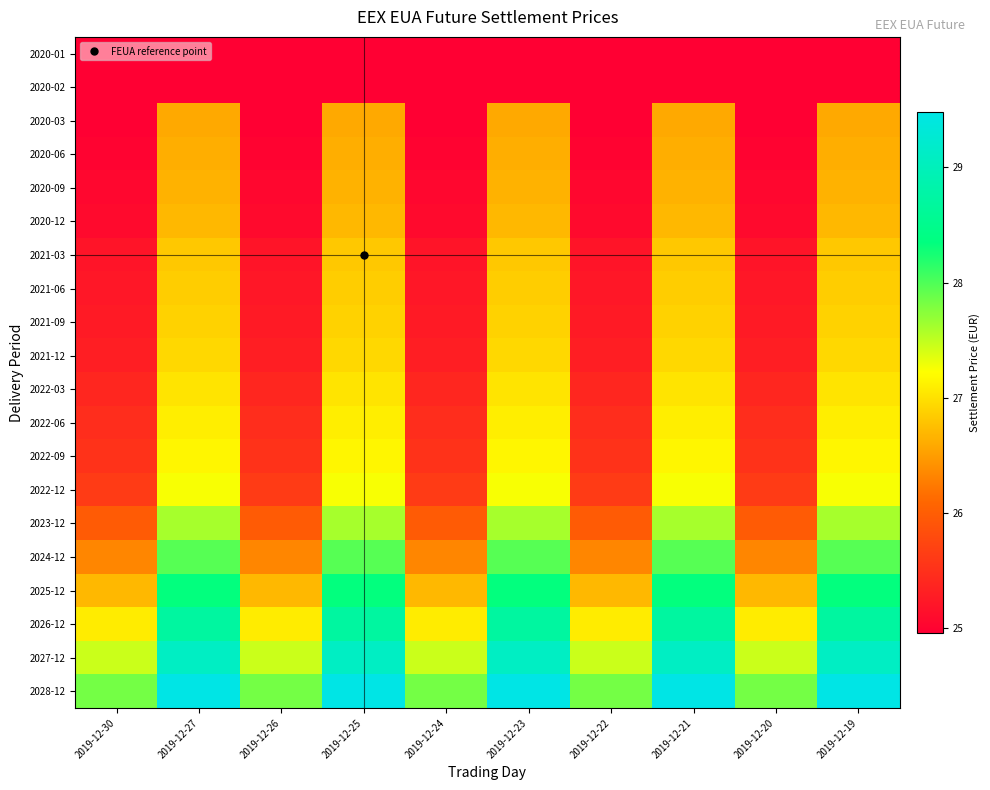

What is the difference between the highest and lowest values at 2019-12-26?

2.9